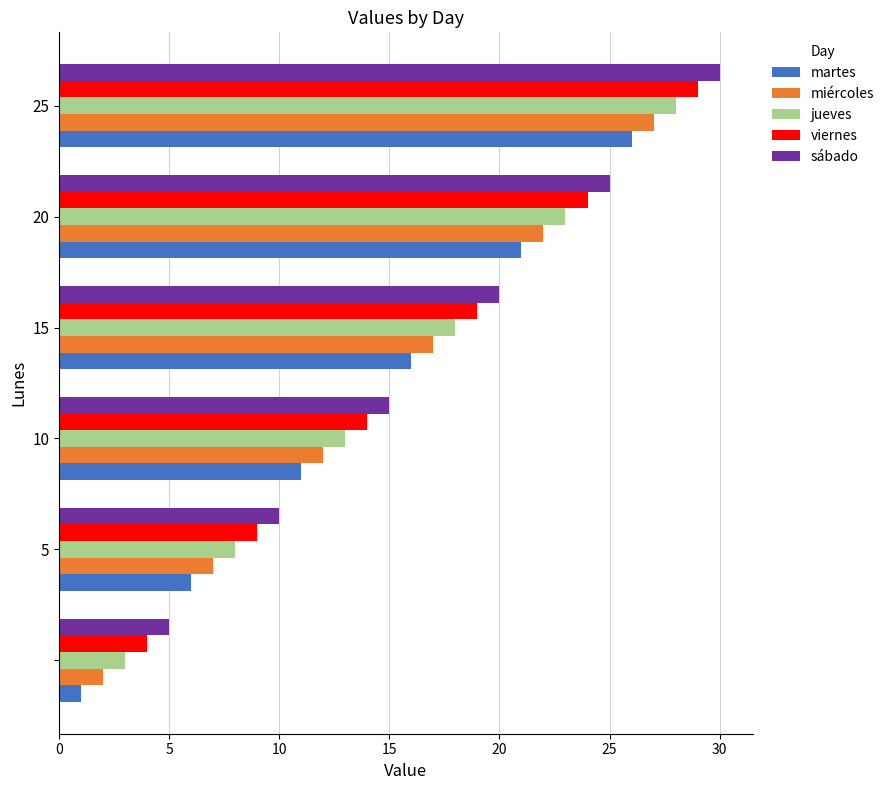

What is the sum of all miércoles values?

87